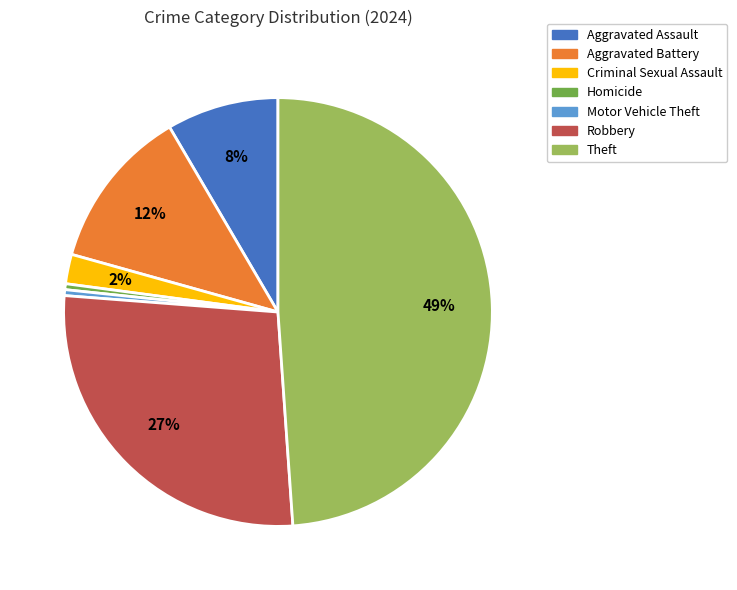

Which slice is the largest?

Theft